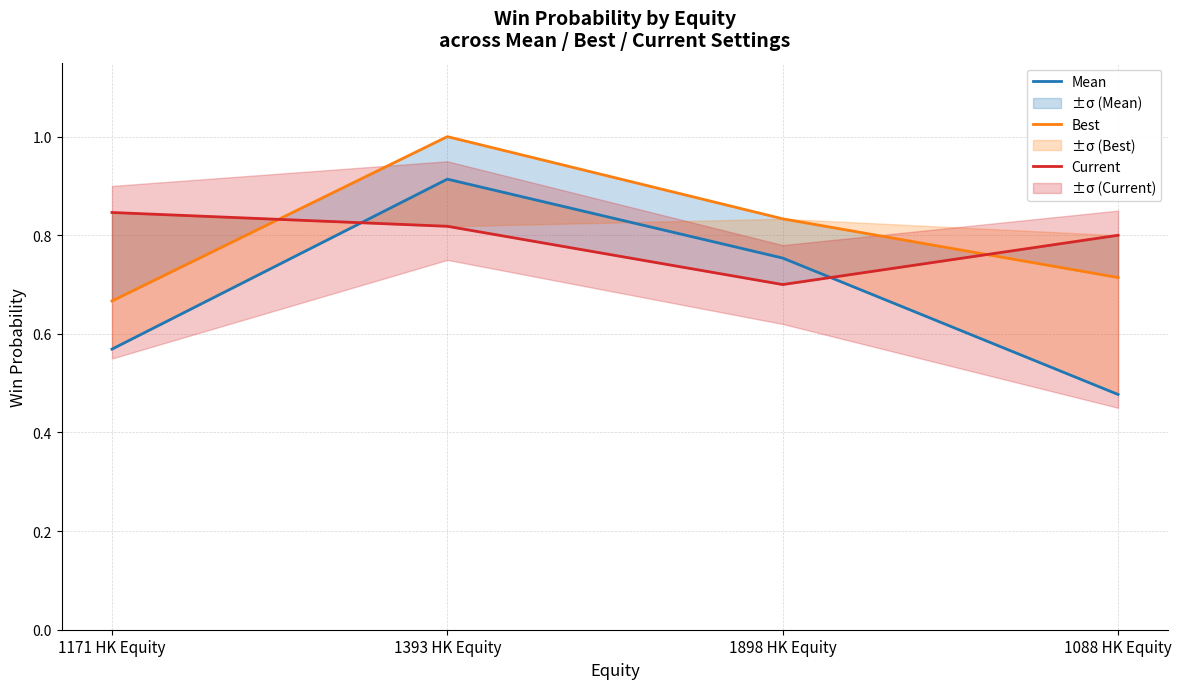

Reading right to left, transcribe all the data shown in this chart.

Mean: 1088 HK Equity=0.5	1898 HK Equity=0.8	1393 HK Equity=0.9	1171 HK Equity=0.6
Best: 1088 HK Equity=0.7	1898 HK Equity=0.8	1393 HK Equity=1.0	1171 HK Equity=0.7
Current: 1088 HK Equity=0.8	1898 HK Equity=0.7	1393 HK Equity=0.8	1171 HK Equity=0.8